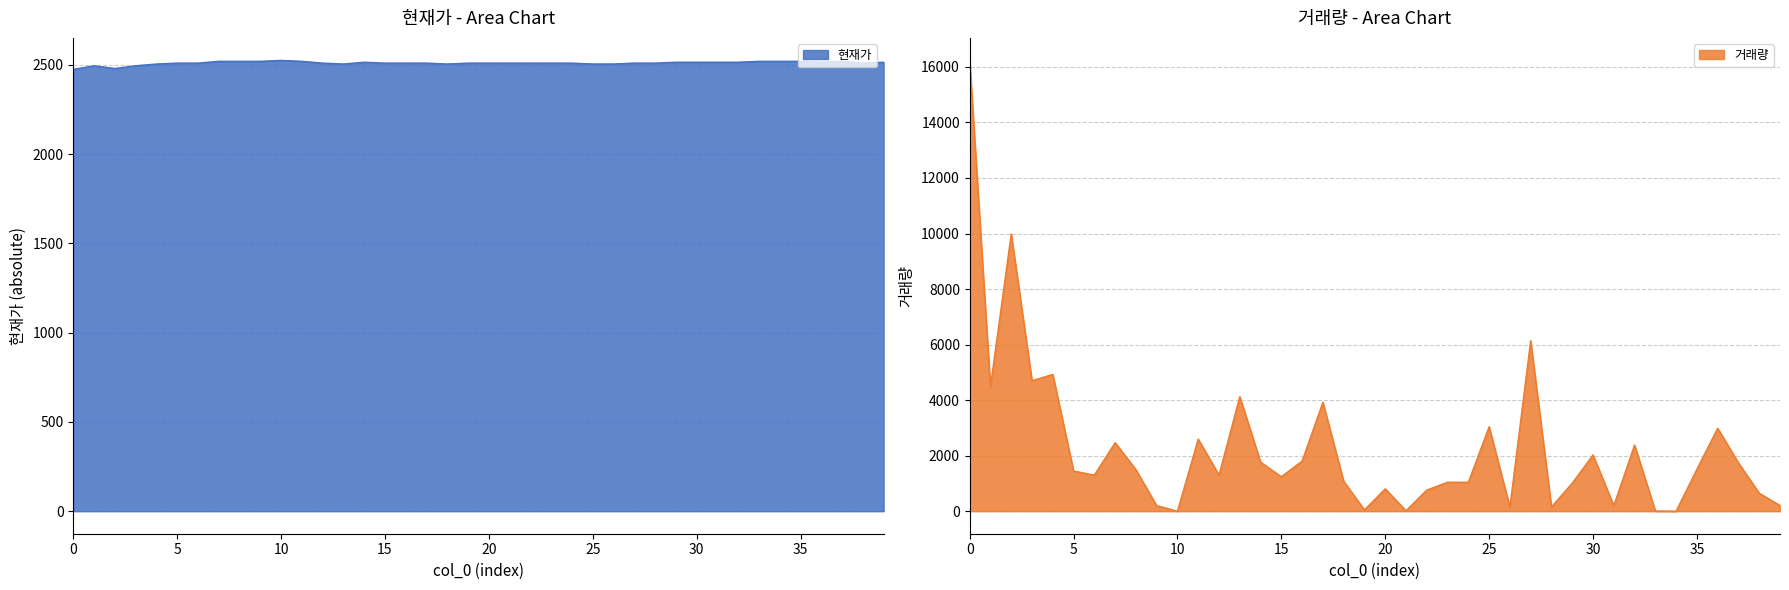

The 거래량 series shows 4476 at 1. True or false?

True